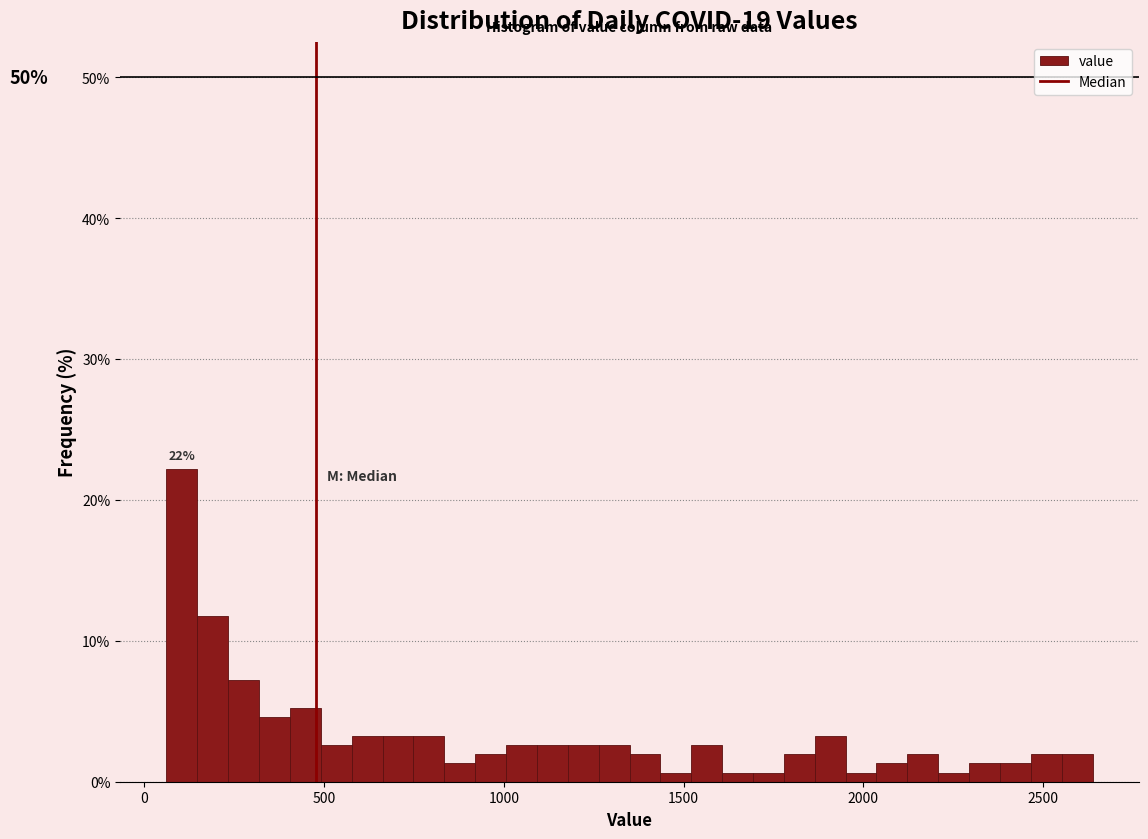

Read against the x-axis, roughly where is the centre of the tallest bar?

100